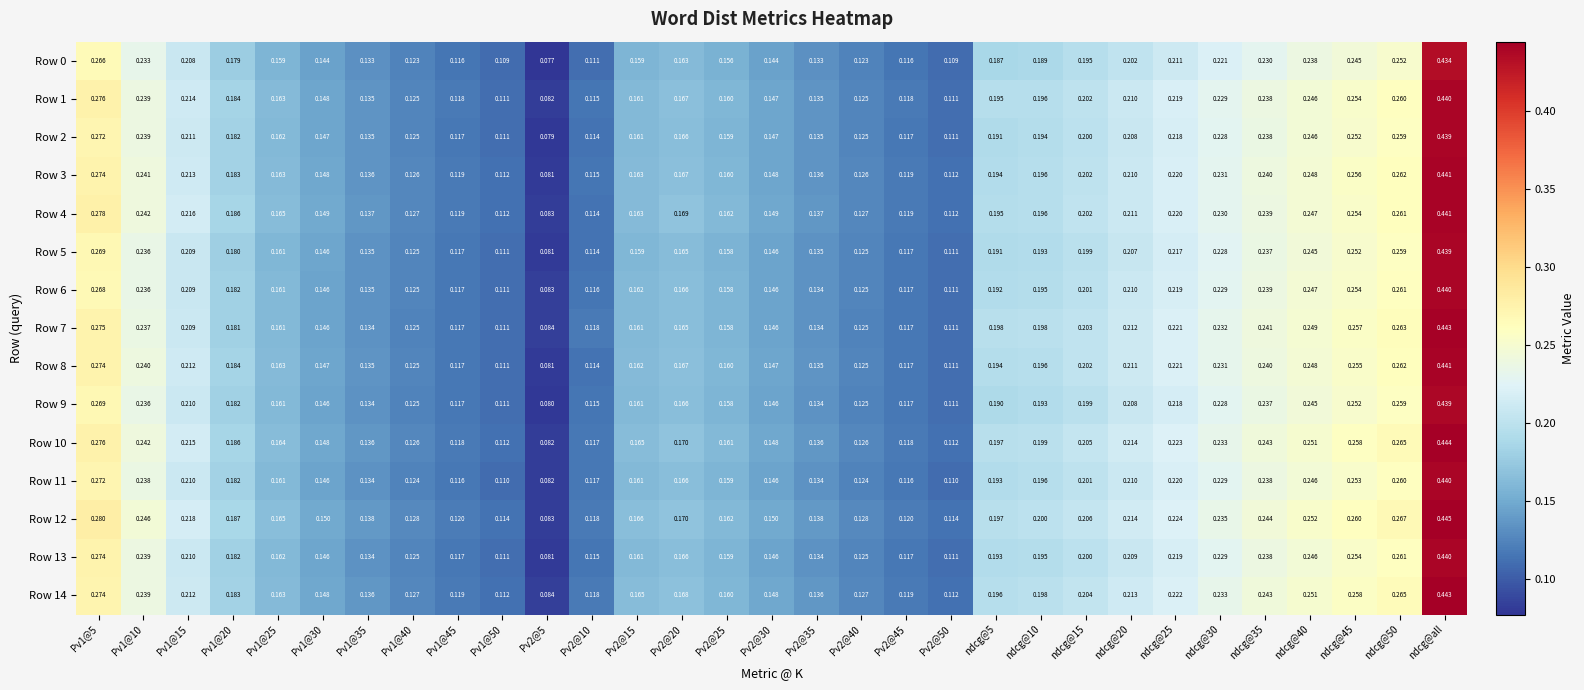

At which category is the sum across all series the highest?

ndcg@all